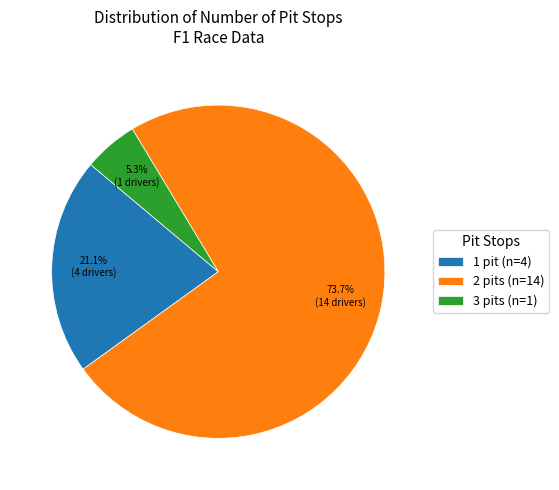

What percentage do 2 pits and 1 pit together represent?

94.7%